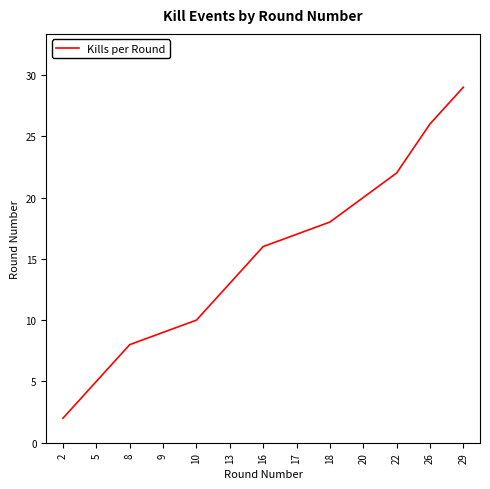

Does the chart display data point markers on the line(s)?

No